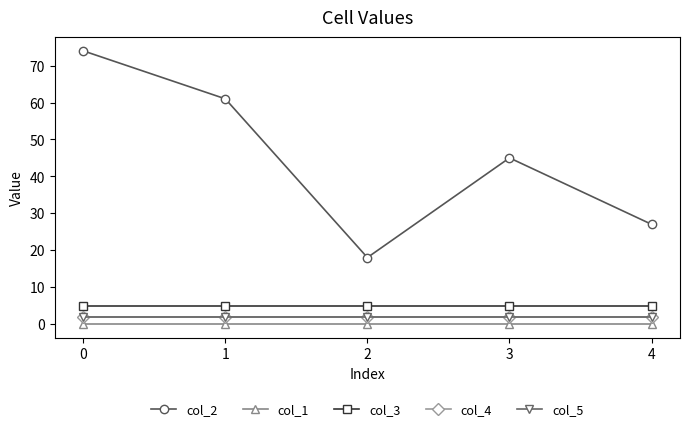

Does the chart have visible grid lines?

No